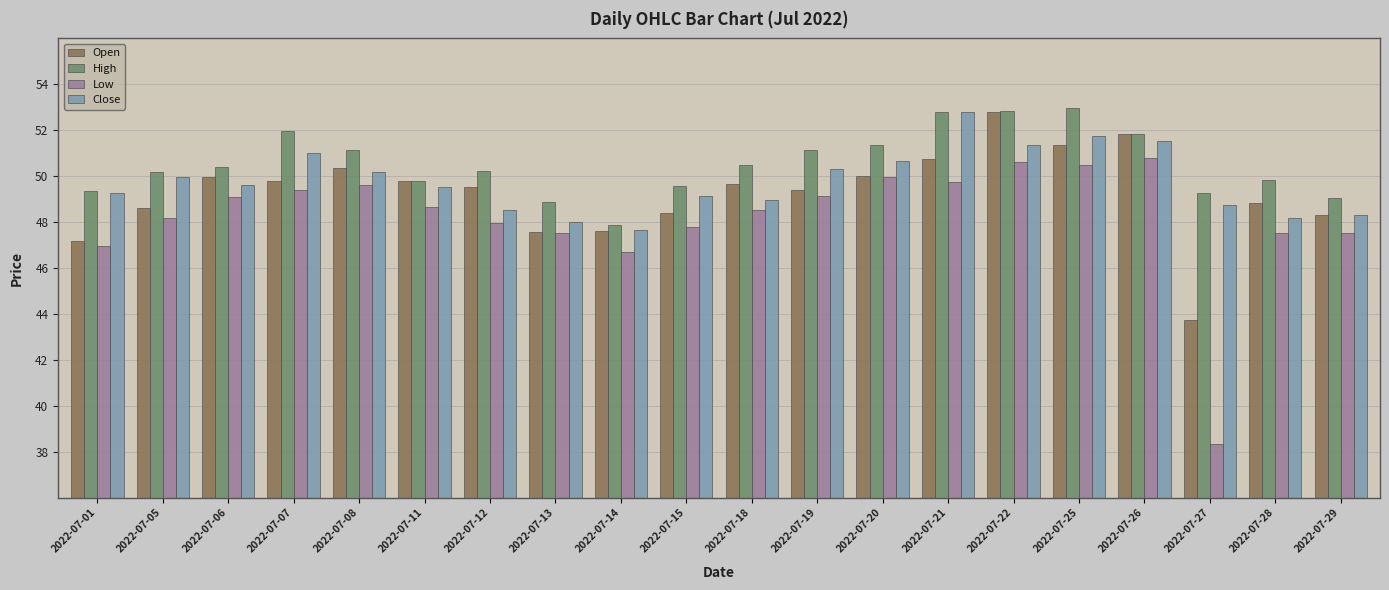

Which series has the widest spread of values?

Low